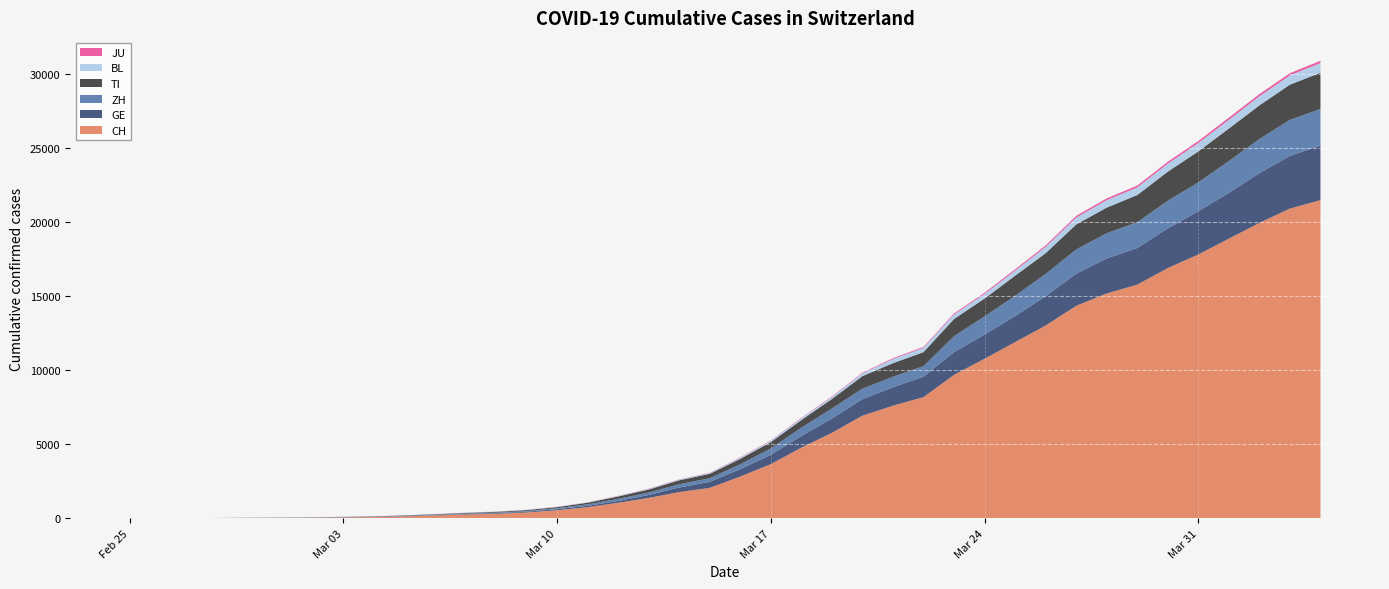

Reading left to right, transcribe all the data shown in this chart.

CH: 0	2	6	13	22	30	41	60	83	125	193	251	303	390	541	748	1045	1373	1768	2052	2817	3651	4767	5764	6923	7598	8172	9679	10766	11890	13004	14337	15169	15767	16883	17800	18867	19933	20899	21469
GE: 0	1	1	4	7	10	11	14	14	17	21	32	40	50	75	91	123	197	310	403	497	633	778	967	1110	1241	1383	1532	1632	1755	1981	2169	2365	2472	2682	2914	3094	3354	3553	3685
ZH: 0	0	2	2	6	7	10	13	15	23	29	34	40	49	62	101	140	163	218	250	326	429	568	679	711	711	711	1075	1223	1370	1502	1629	1703	1735	1861	1952	2141	2305	2433	2466
TI: 0	1	1	1	2	2	4	8	13	25	28	41	49	61	75	108	163	206	265	293	368	426	511	638	849	916	945	1162	1209	1354	1401	1688	1727	1837	1962	2091	2195	2271	2377	2442
BL: 0	0	0	1	2	2	2	2	2	6	6	15	19	20	22	26	26	42	47	54	76	89	116	134	184	282	289	302	306	341	422	466	502	511	539	561	588	610	625	656
JU: 0	0	1	1	1	1	1	2	2	4	4	5	5	7	7	7	12	17	18	19	25	29	32	36	44	54	61	69	82	92	100	114	119	127	128	140	145	149	149	154